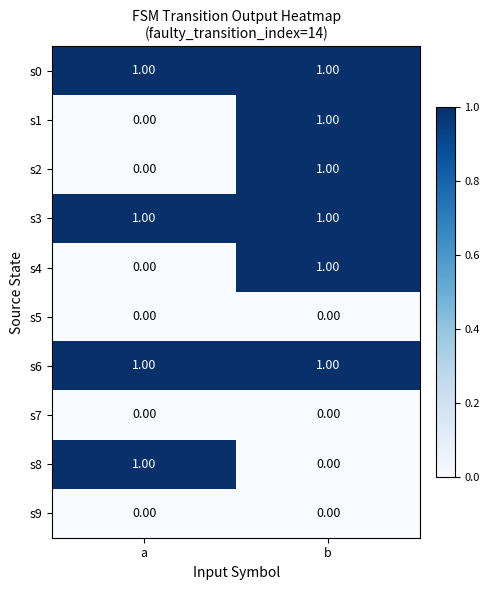

At which category is the sum across all series the highest?

b